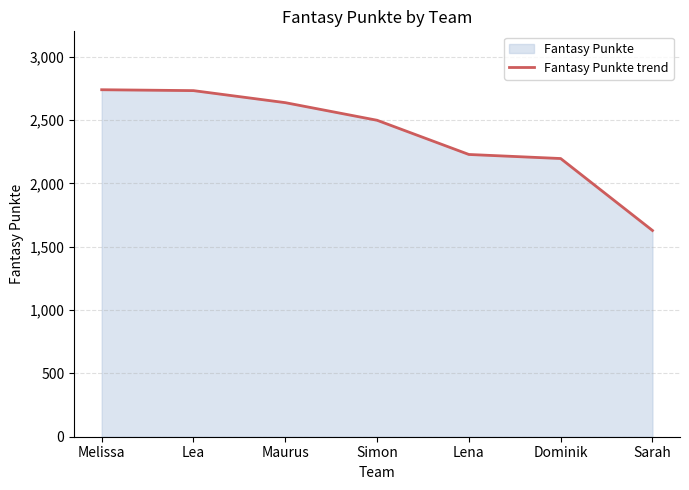

Read the value at Simon, to the nearest 50.

2500